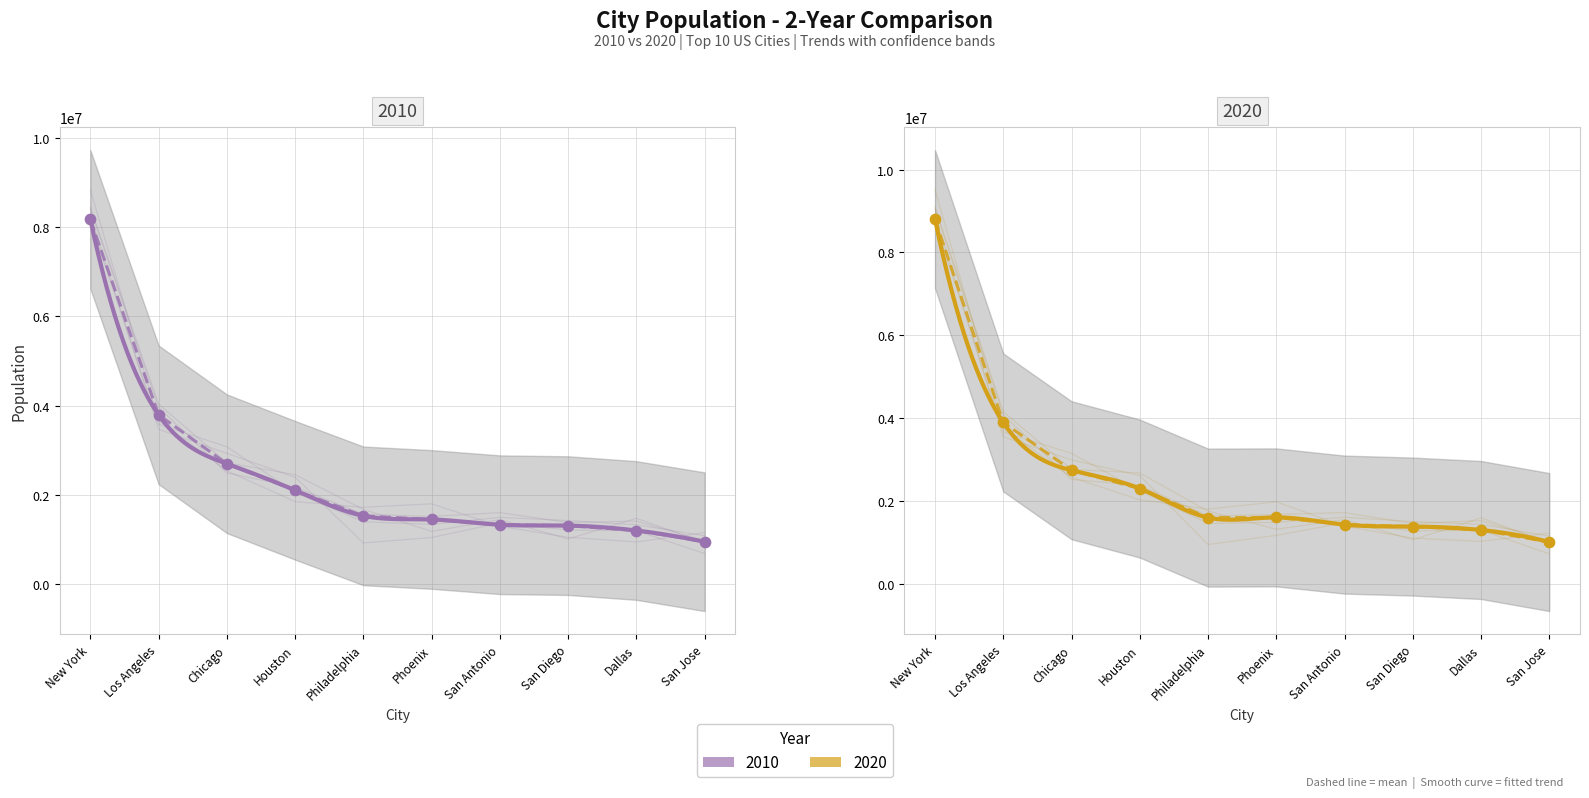

Which series reaches the minimum Y coordinate?

2010